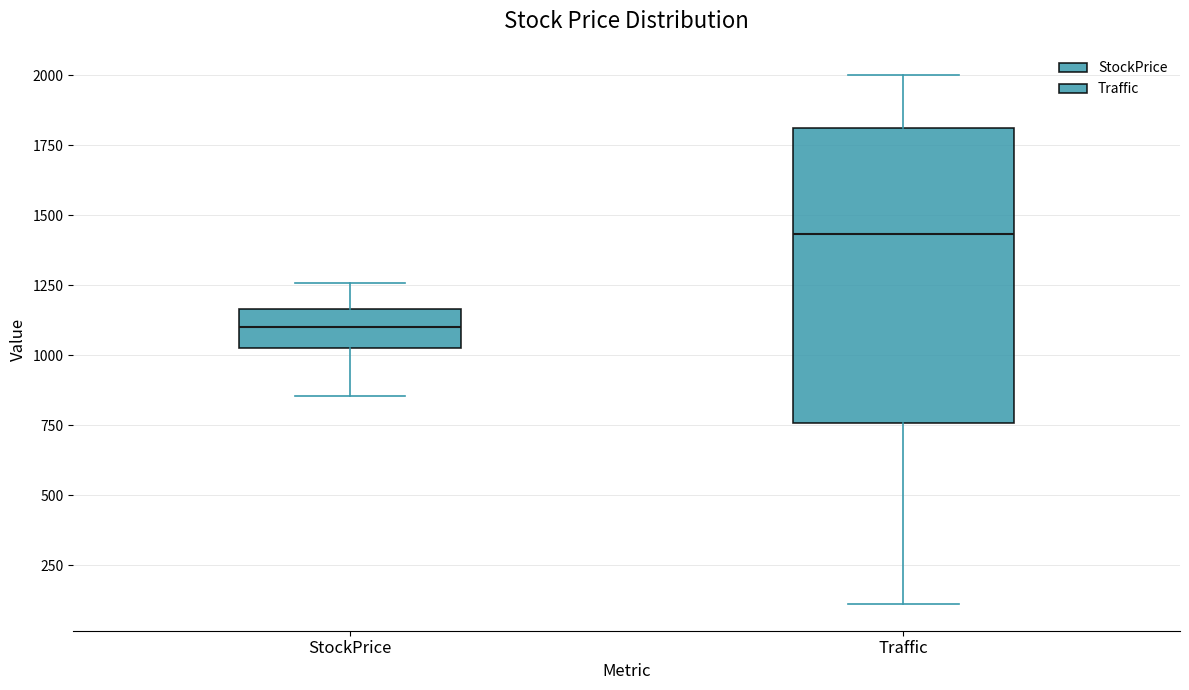

Which box's median line is the highest?

Traffic